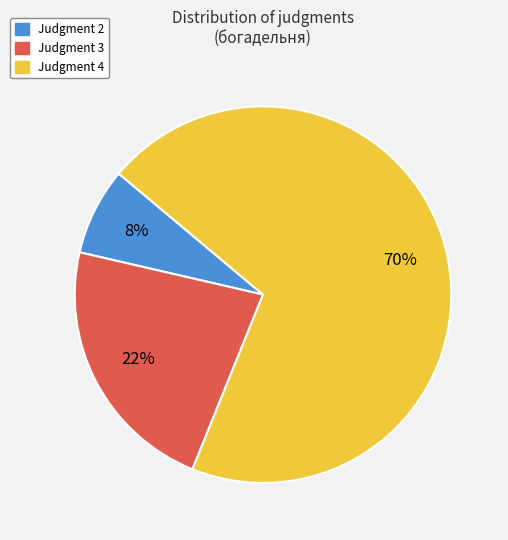

Does any single category account for the majority?

Yes